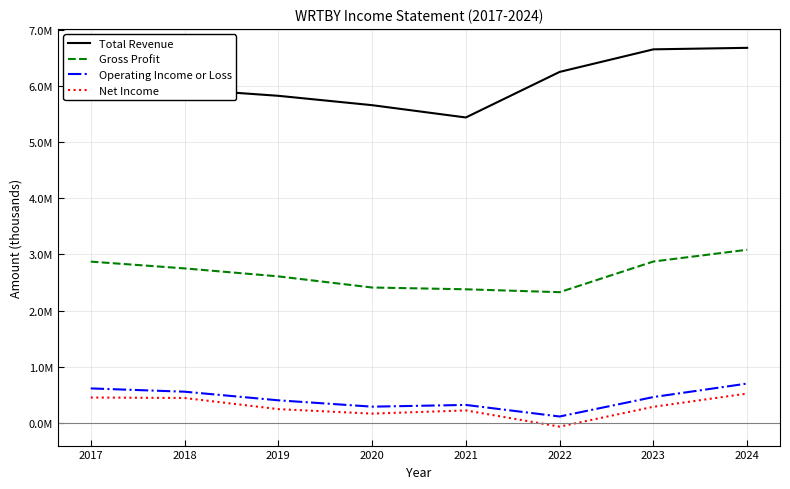

What is the difference between the Gross Profit values at 2024 and 2020?

672300